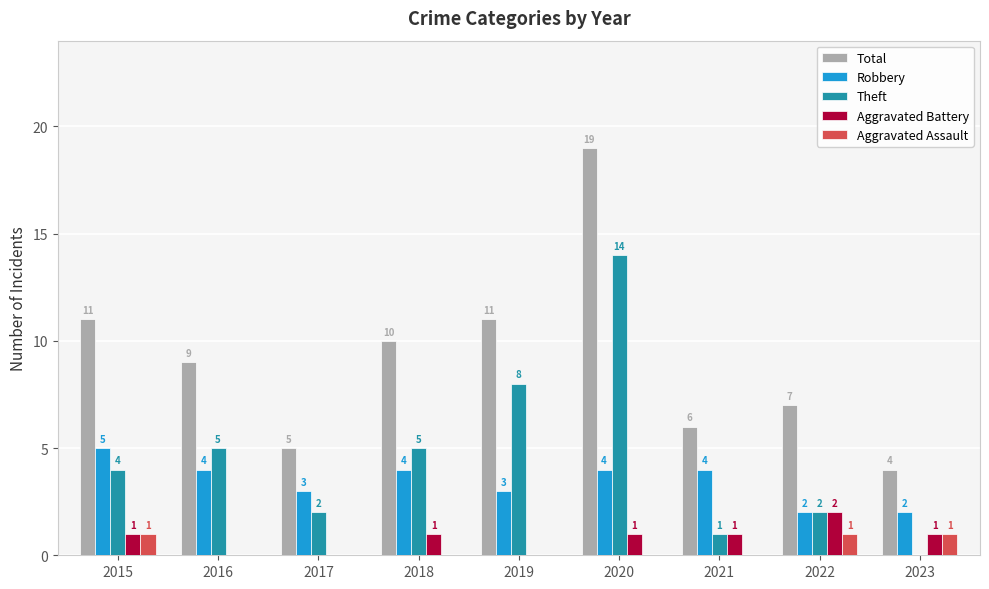

The Aggravated Battery series shows 1 at 2023. True or false?

True